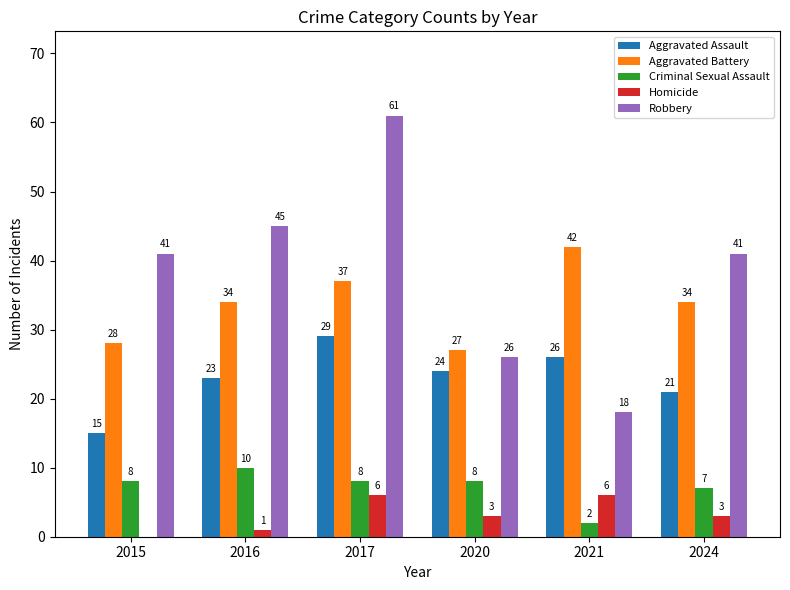

How many distinct data groups are displayed?

5